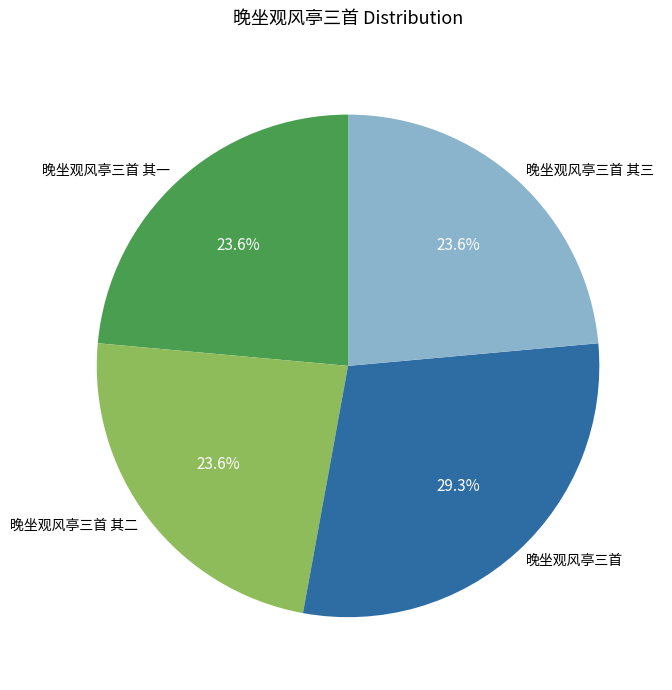

To the nearest percent, what is the average slice percentage?

25%